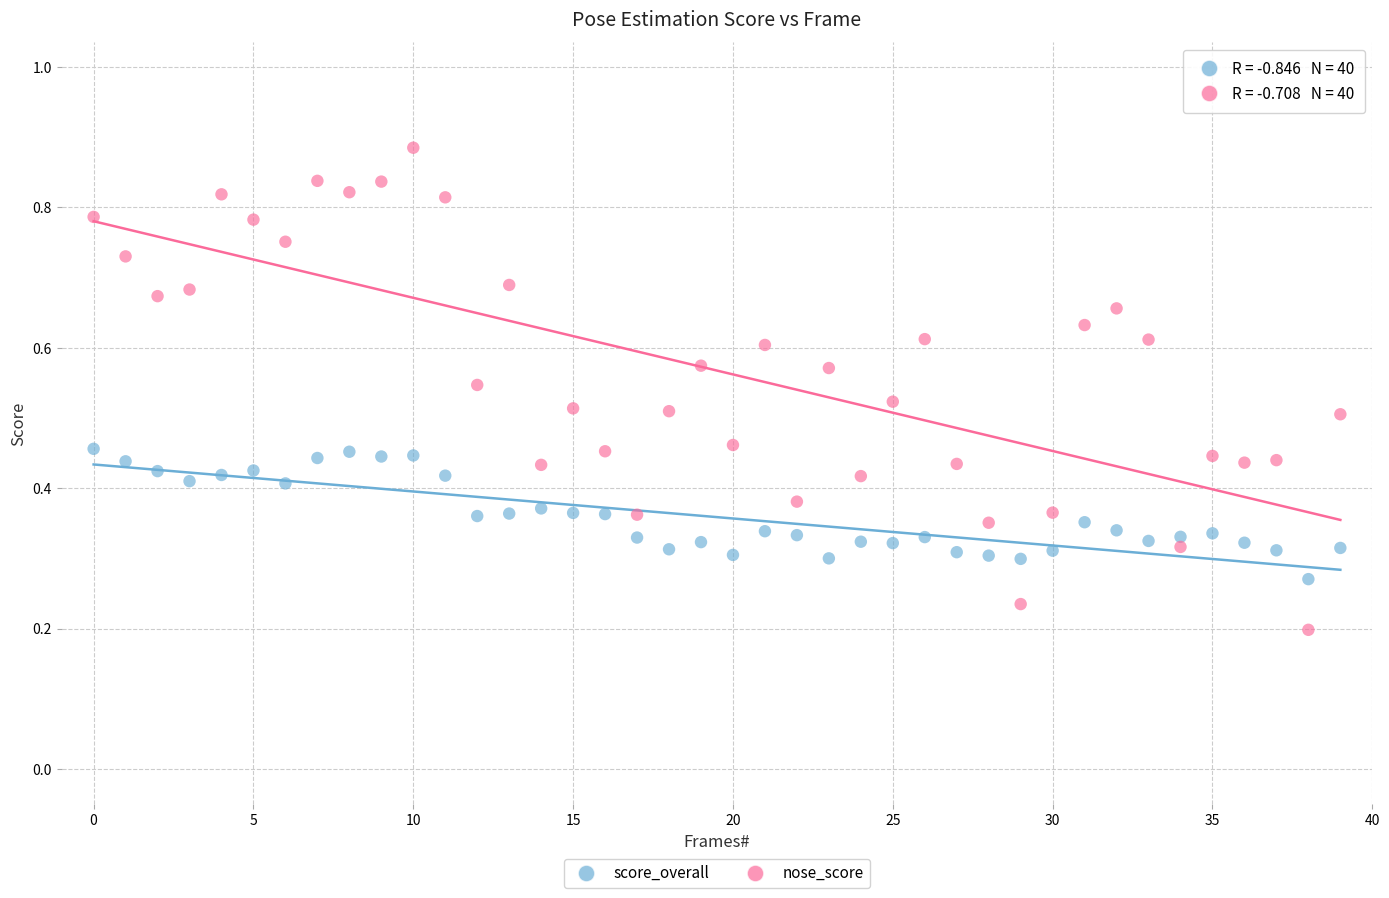

Which series contains the highest Y value?

nose_score